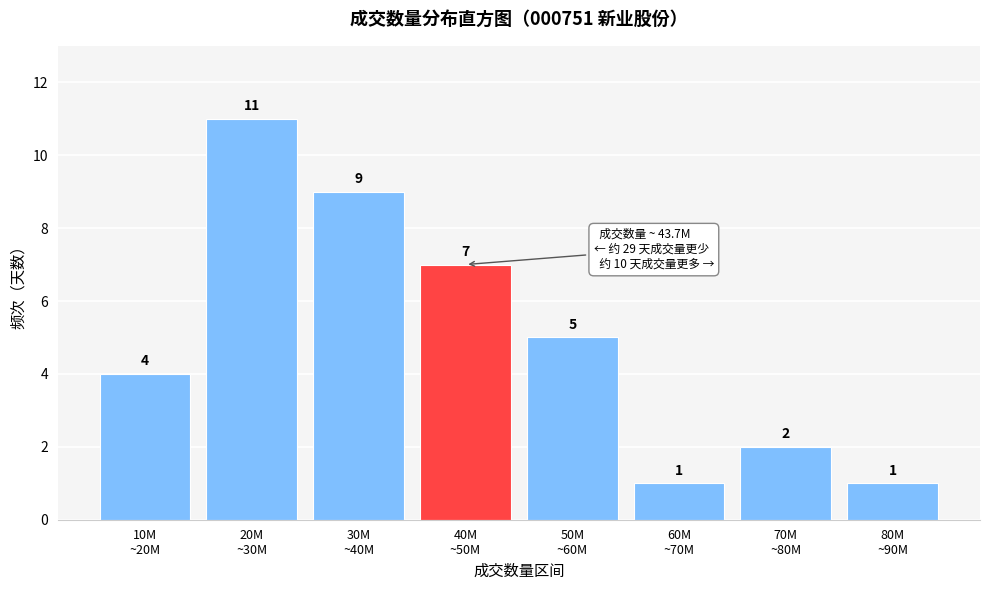

Reading right to left, list all the values displayed in this chart.

1	2	1	5	7	9	11	4